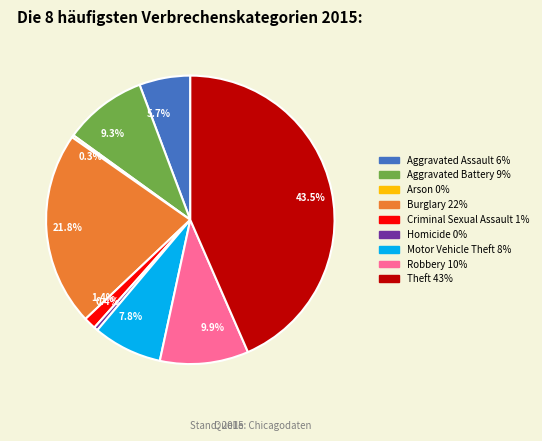

What is the largest slice in the pie chart?

43.5%